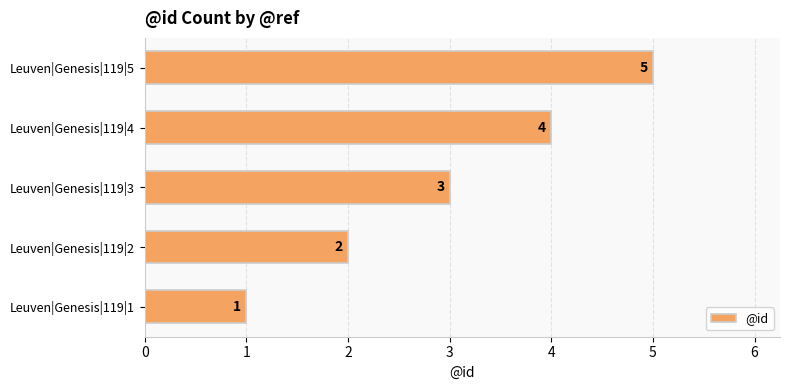

What is the difference between the maximum and minimum values?

4